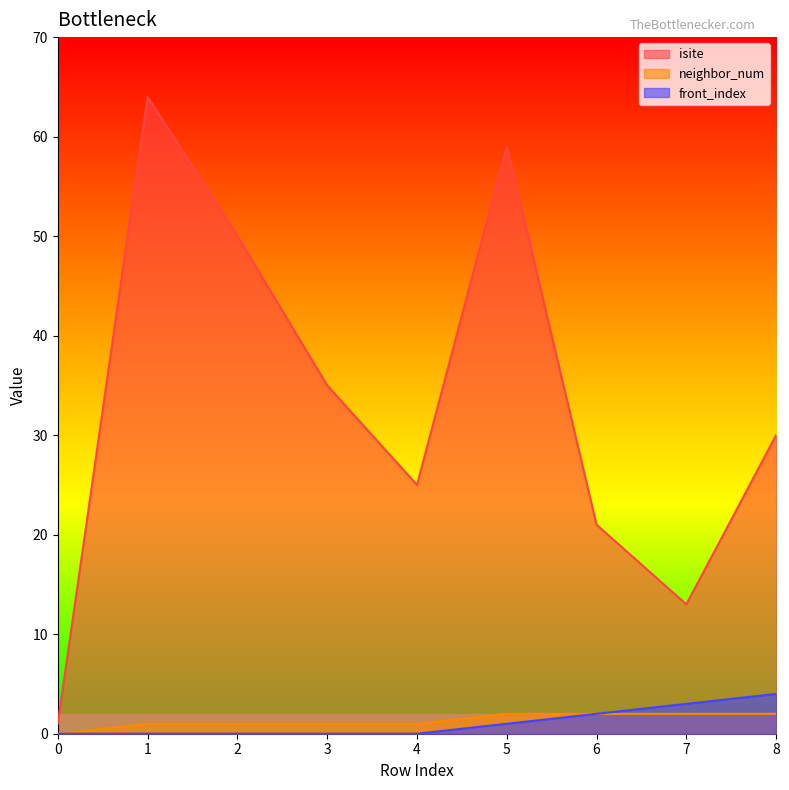

The isite series shows 86 at 5. True or false?

False